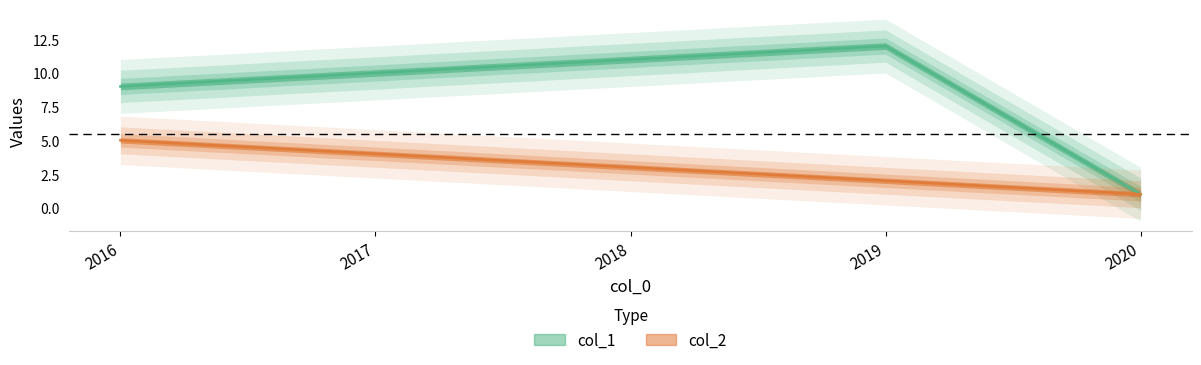

How many lines are shown in the chart?

2